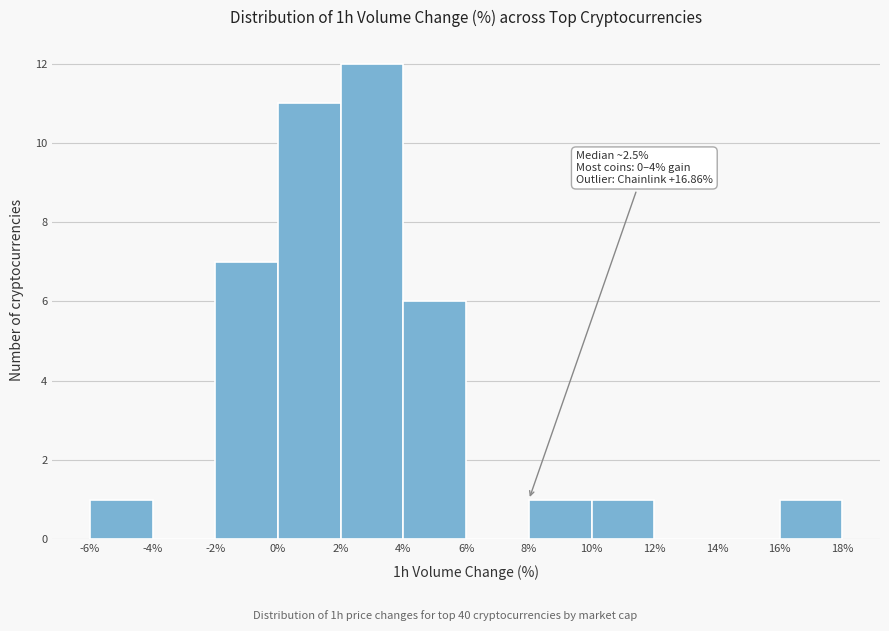

Which range on the x-axis has the tallest bar?

2% to 4%